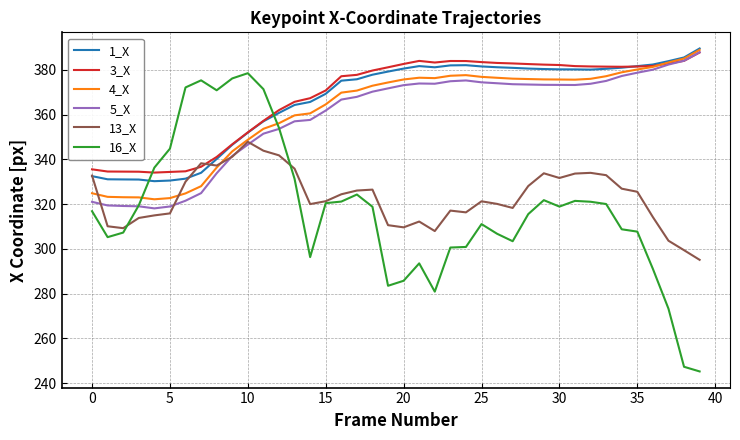

Does the chart display data point markers on the line(s)?

No